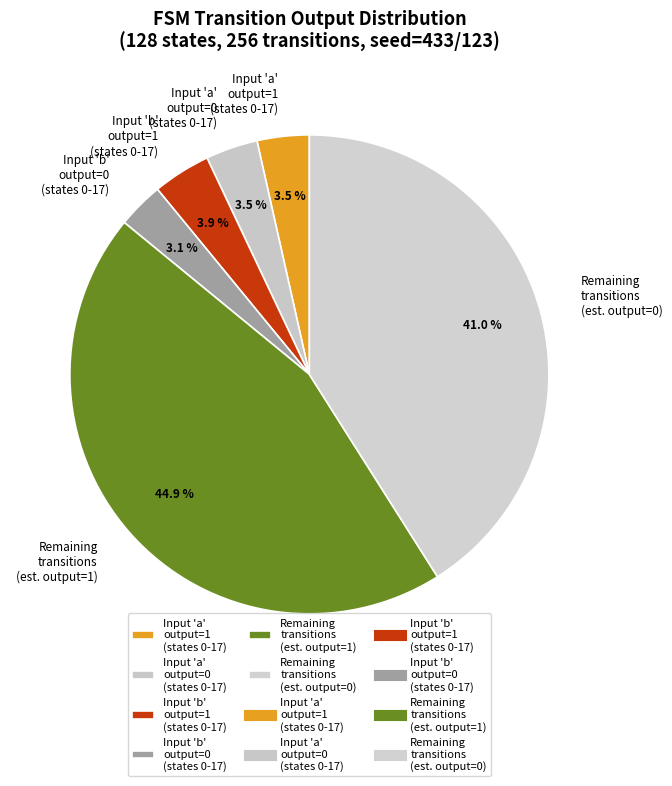

Which slice is the largest?

Remaining transitions (est. output=1)